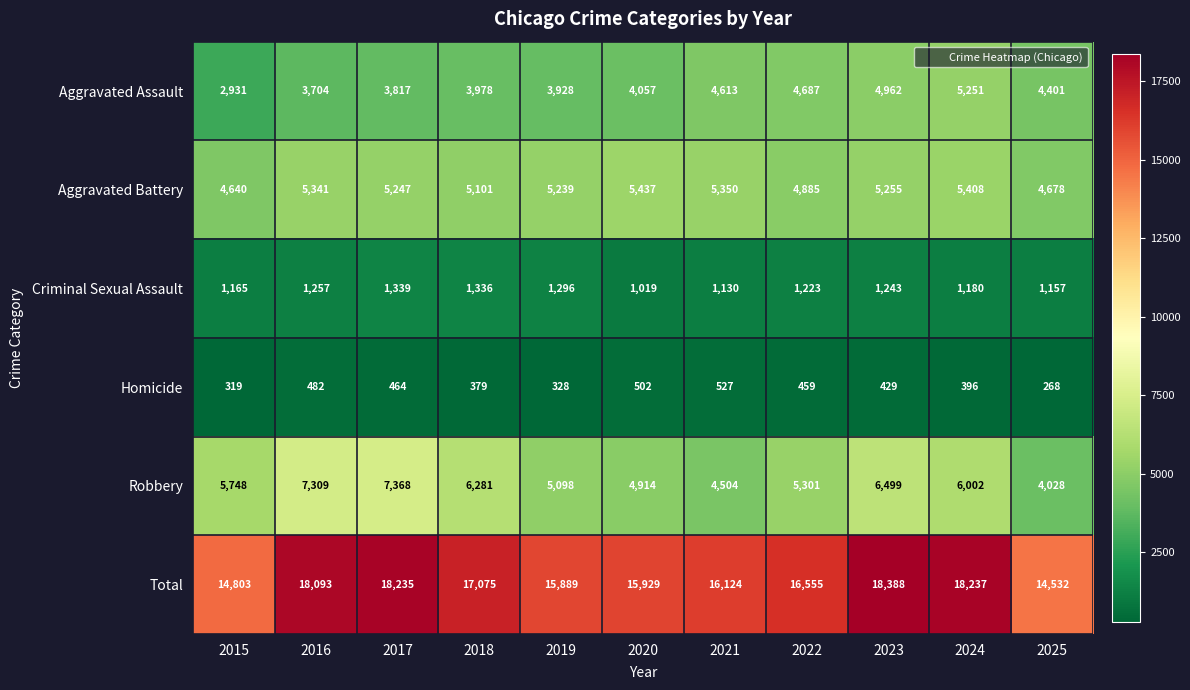

What is the highest value of the Homicide series?

527